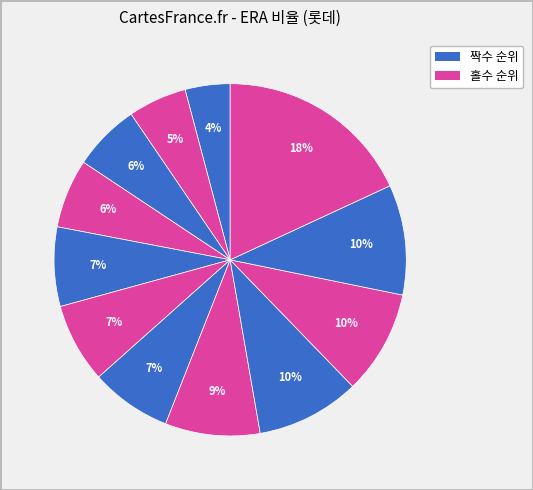

How many slices are in this pie chart?

12